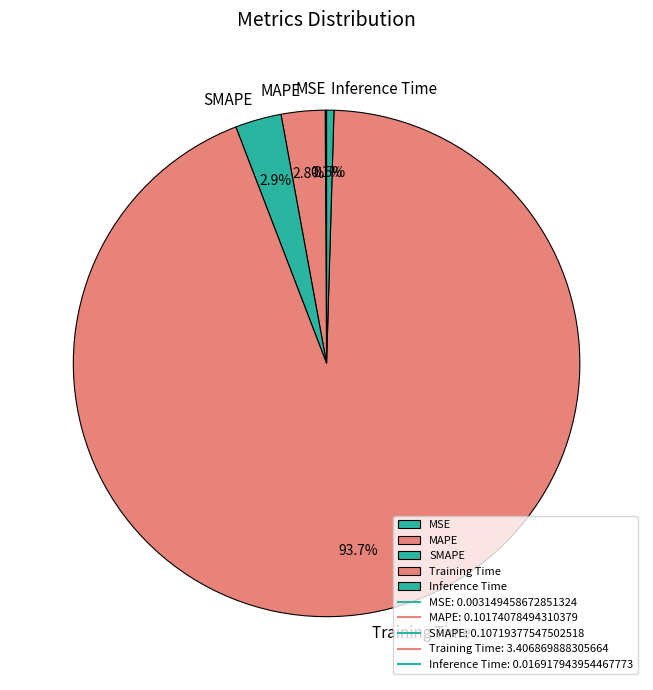

To the nearest percent, what is the average slice percentage?

20%